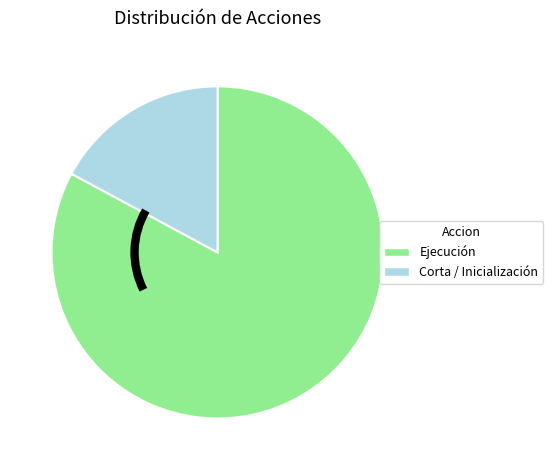

Is there any slice that represents more than half of the pie?

Yes